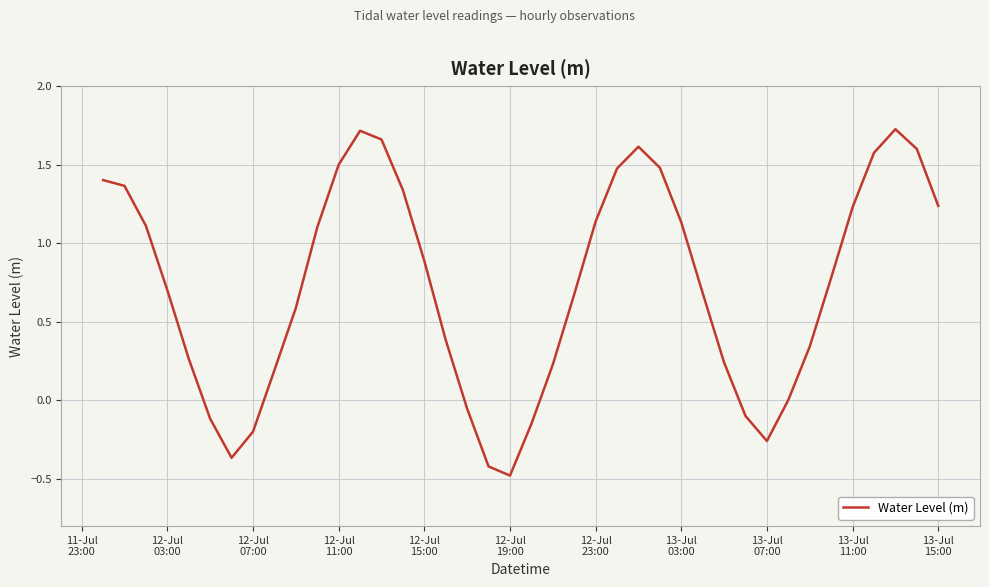

What is the average value?

0.7